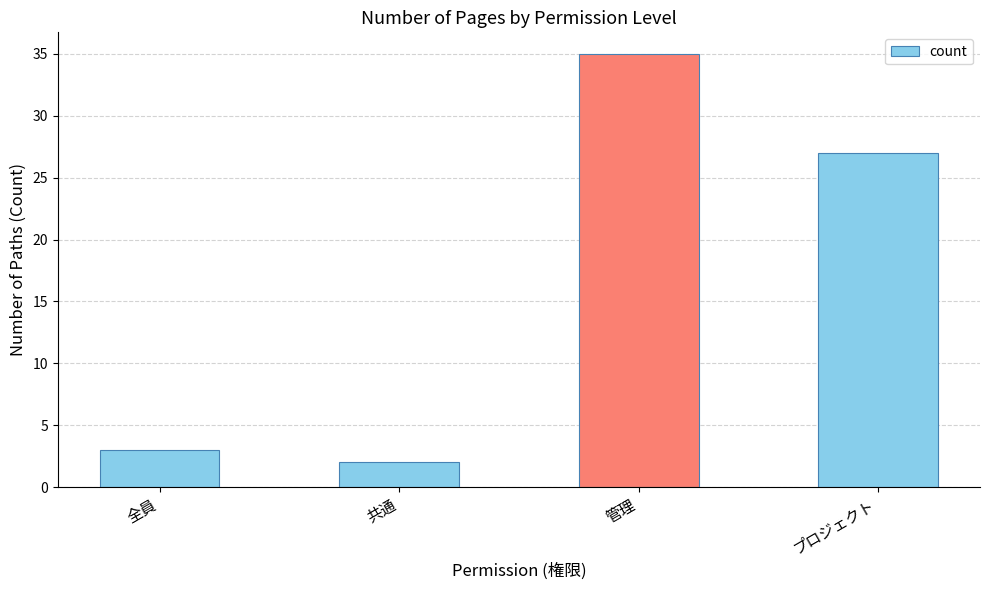

What is the difference between the maximum and minimum values?

33